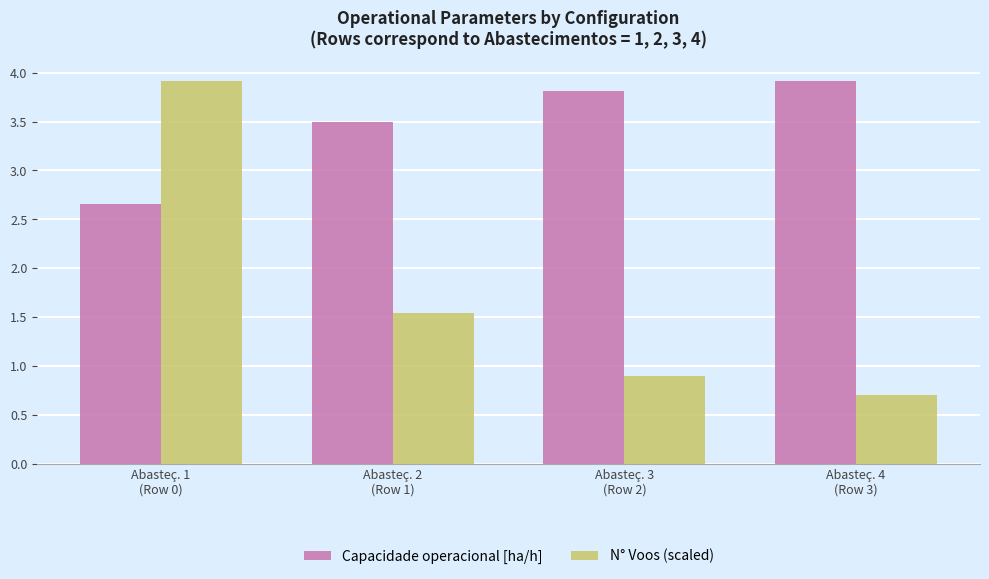

What is the difference between the highest and lowest values at Abasteç. 3
(Row 2)?

2.9